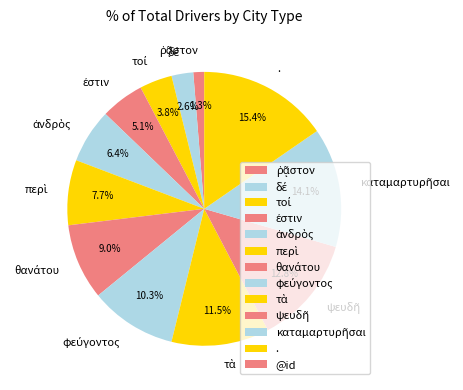

How many segments does this pie chart have?

12